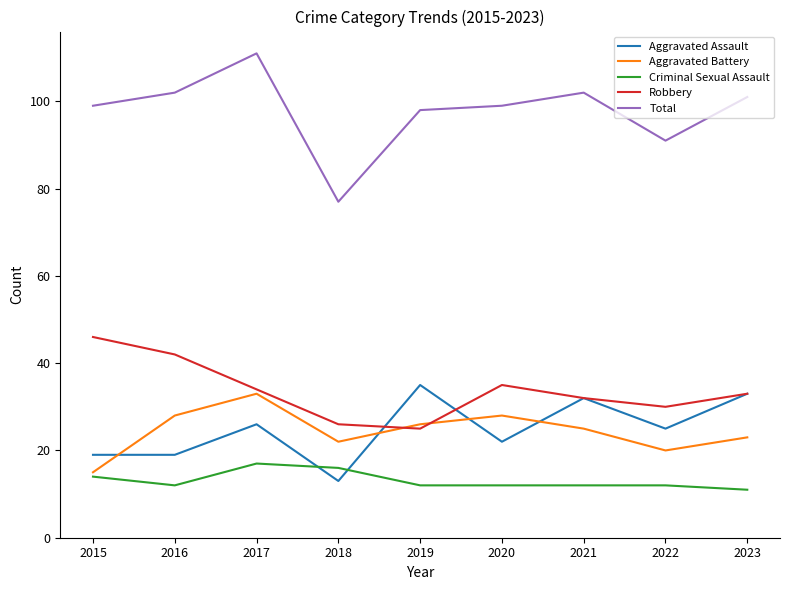

Is it true that Criminal Sexual Assault equals 12 at 2019?

True